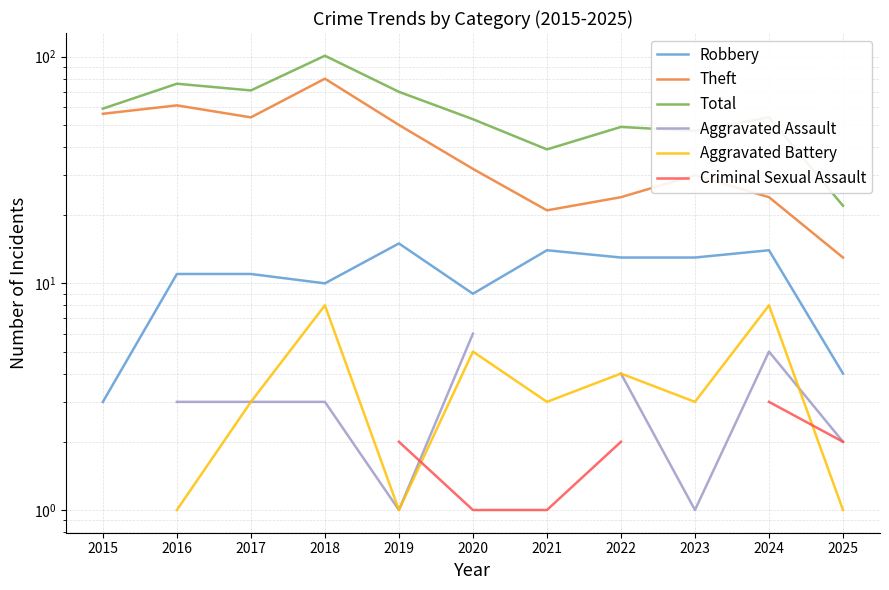

After their last crossing, which series has the higher values: Criminal Sexual Assault or Aggravated Battery?

Criminal Sexual Assault